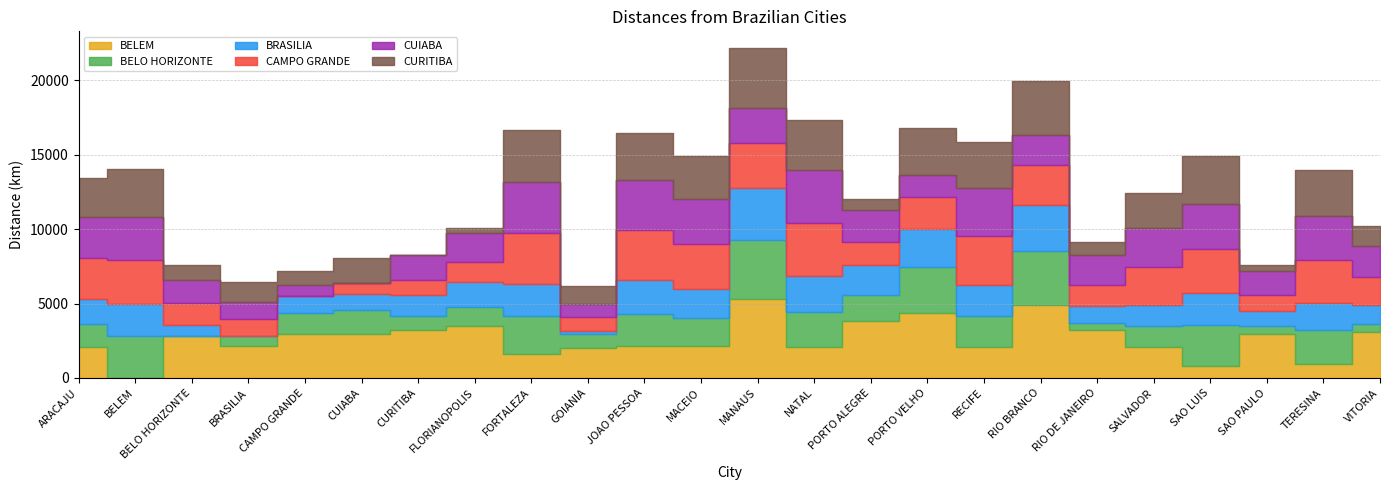

The CURITIBA series shows 991 at CAMPO GRANDE. True or false?

True